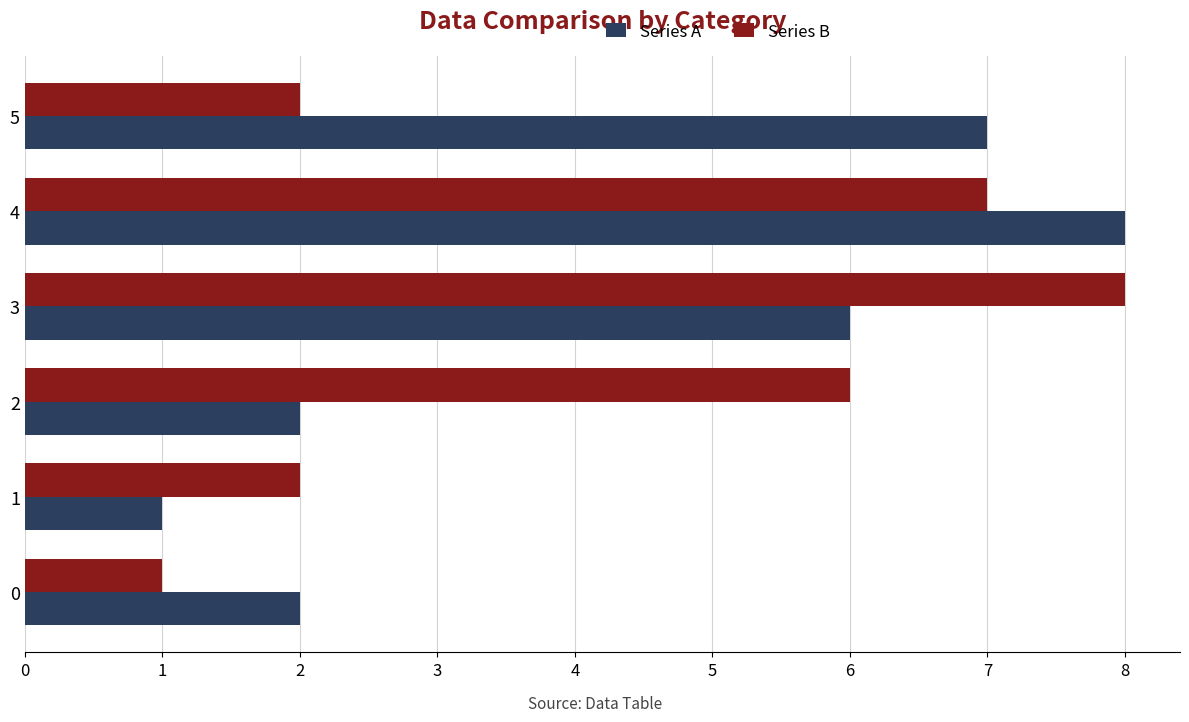

What is the sum of the Series B values at 2 and 3?

14